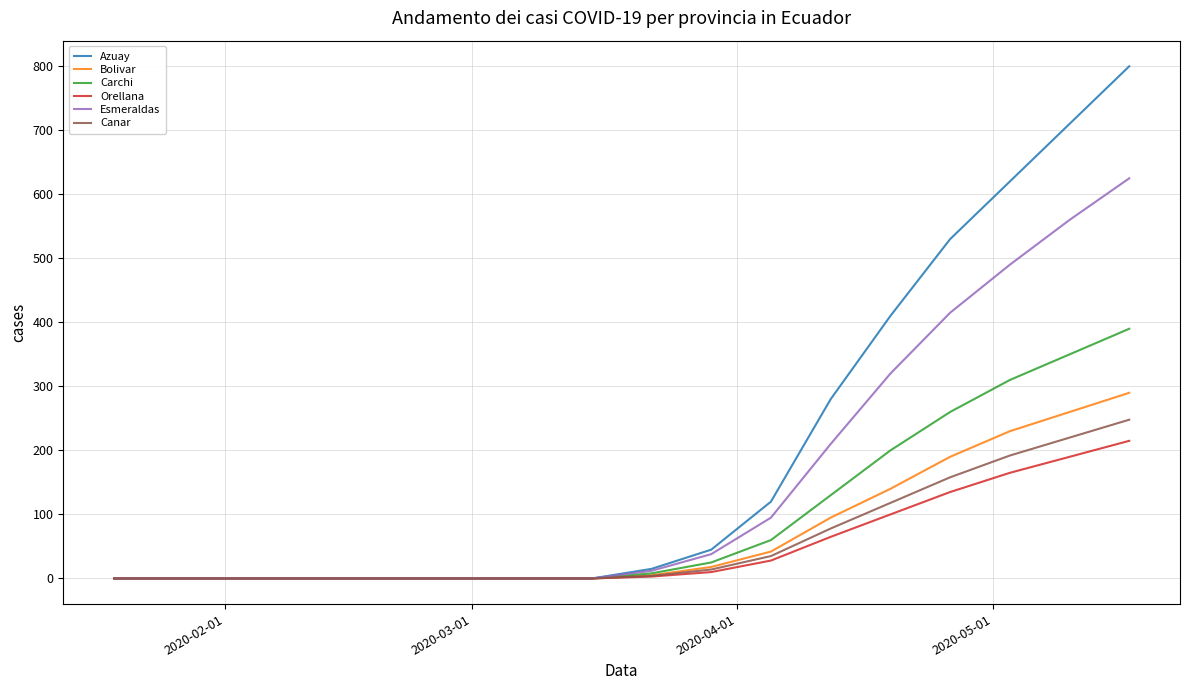

Which series has the largest total across all categories?

Azuay